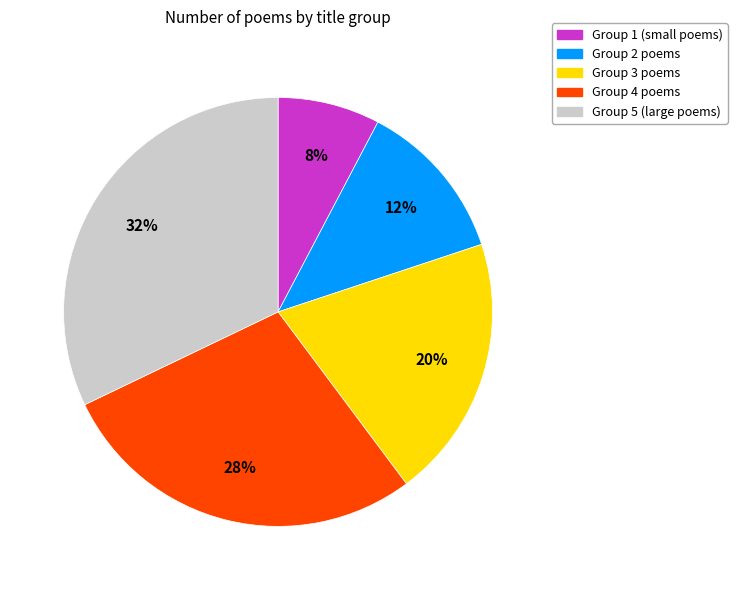

Does any single category account for the majority?

No